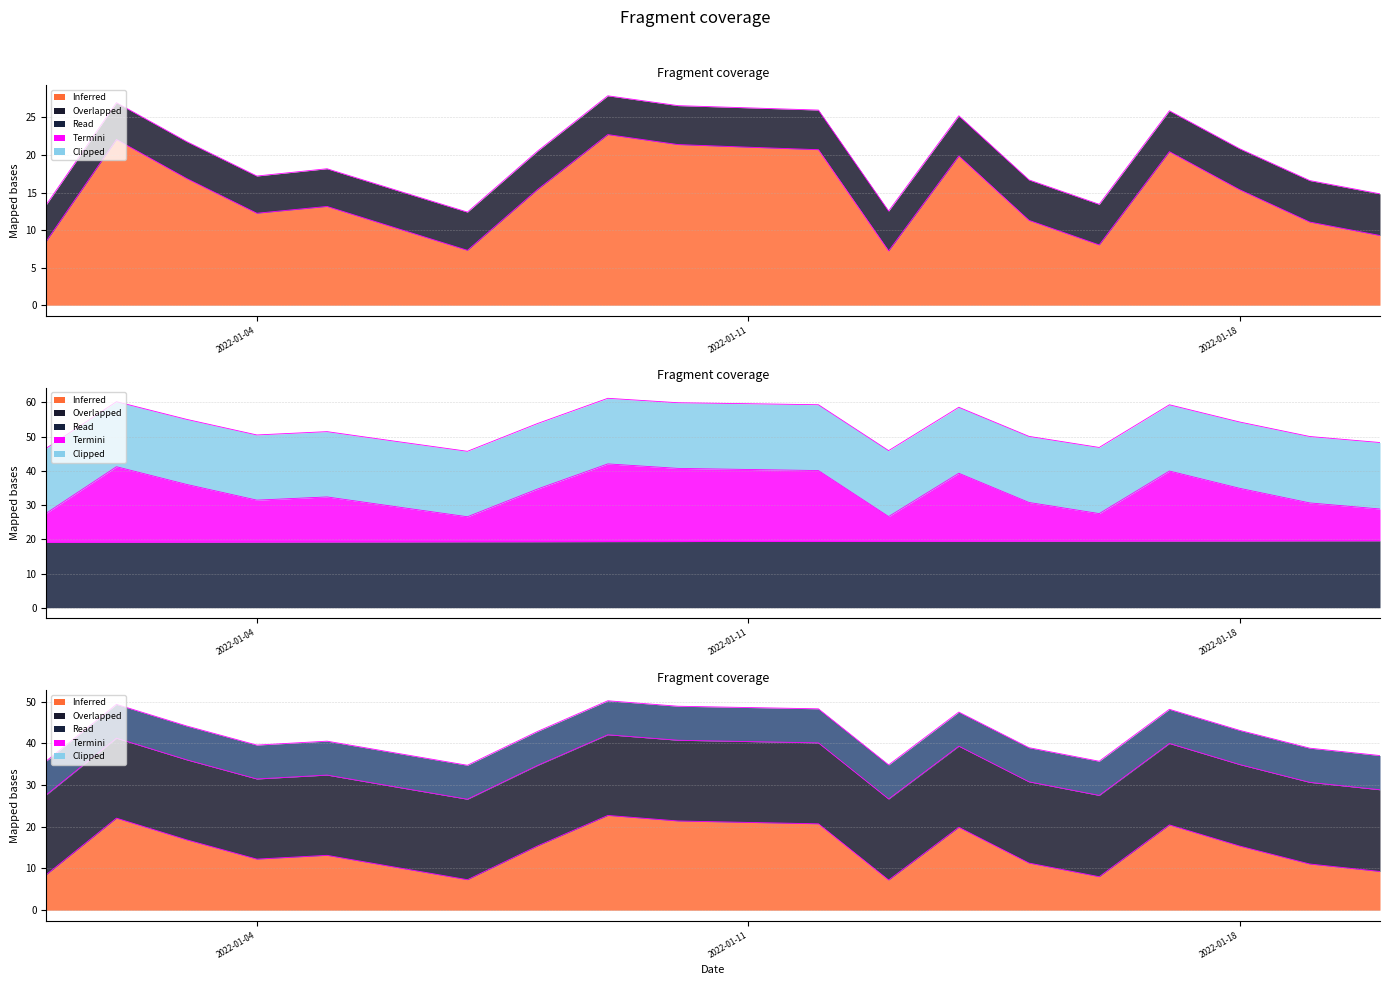

Does the chart have visible grid lines?

Yes